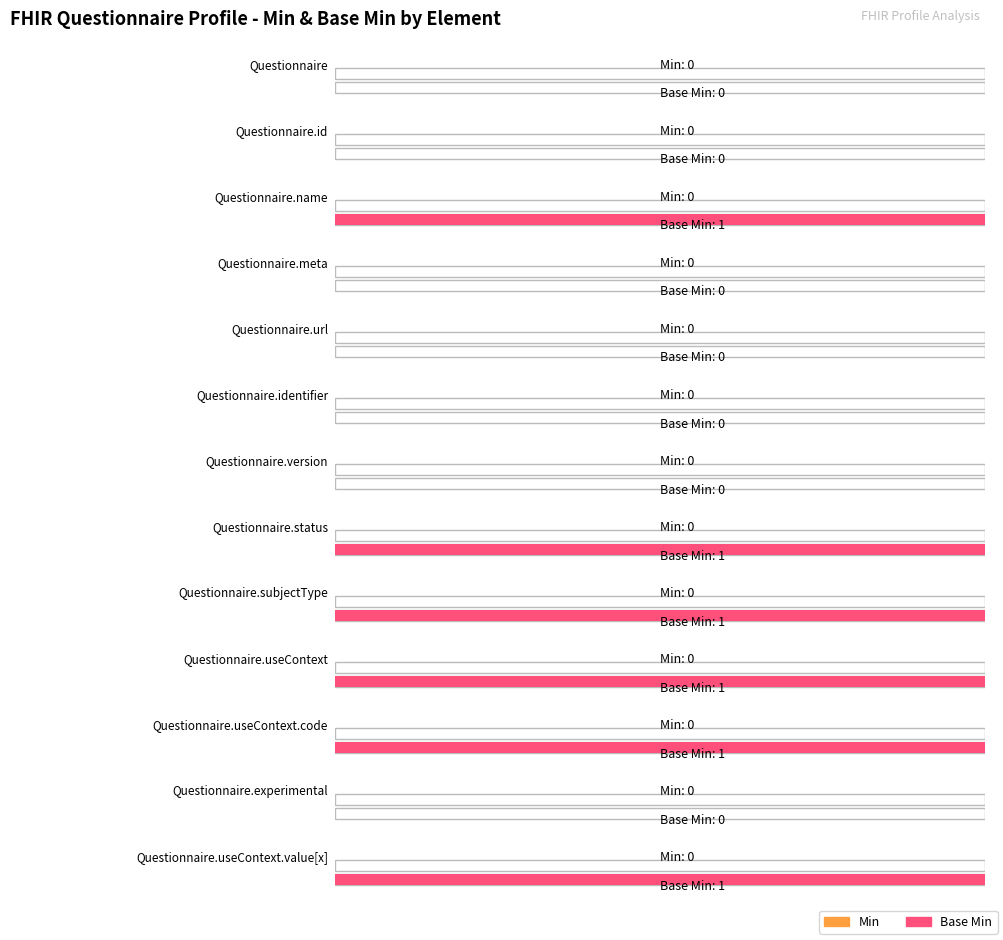

Reading left to right, what are all the values shown in this chart?

Min: Questionnaire=0	Questionnaire.id=0	Questionnaire.name=0	Questionnaire.meta=0	Questionnaire.url=0	Questionnaire.identifier=0	Questionnaire.version=0	Questionnaire.status=0	Questionnaire.subjectType=0	Questionnaire.useContext=0	Questionnaire.useContext.code=0	Questionnaire.experimental=0	Questionnaire.useContext.value[x]=0
Base Min: Questionnaire=0	Questionnaire.id=0	Questionnaire.name=1	Questionnaire.meta=0	Questionnaire.url=0	Questionnaire.identifier=0	Questionnaire.version=0	Questionnaire.status=1	Questionnaire.subjectType=1	Questionnaire.useContext=1	Questionnaire.useContext.code=1	Questionnaire.experimental=0	Questionnaire.useContext.value[x]=1